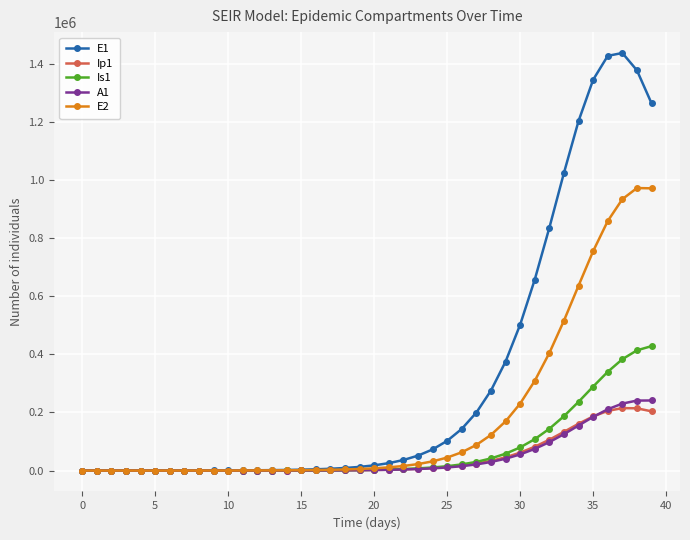

What are all the series names shown in the legend?

E1, Ip1, Is1, A1, E2